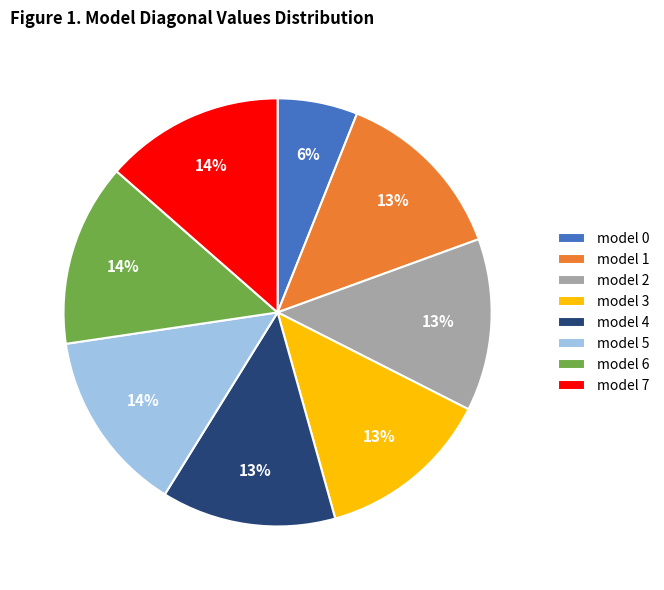

What is the smallest slice in the pie chart?

model 0